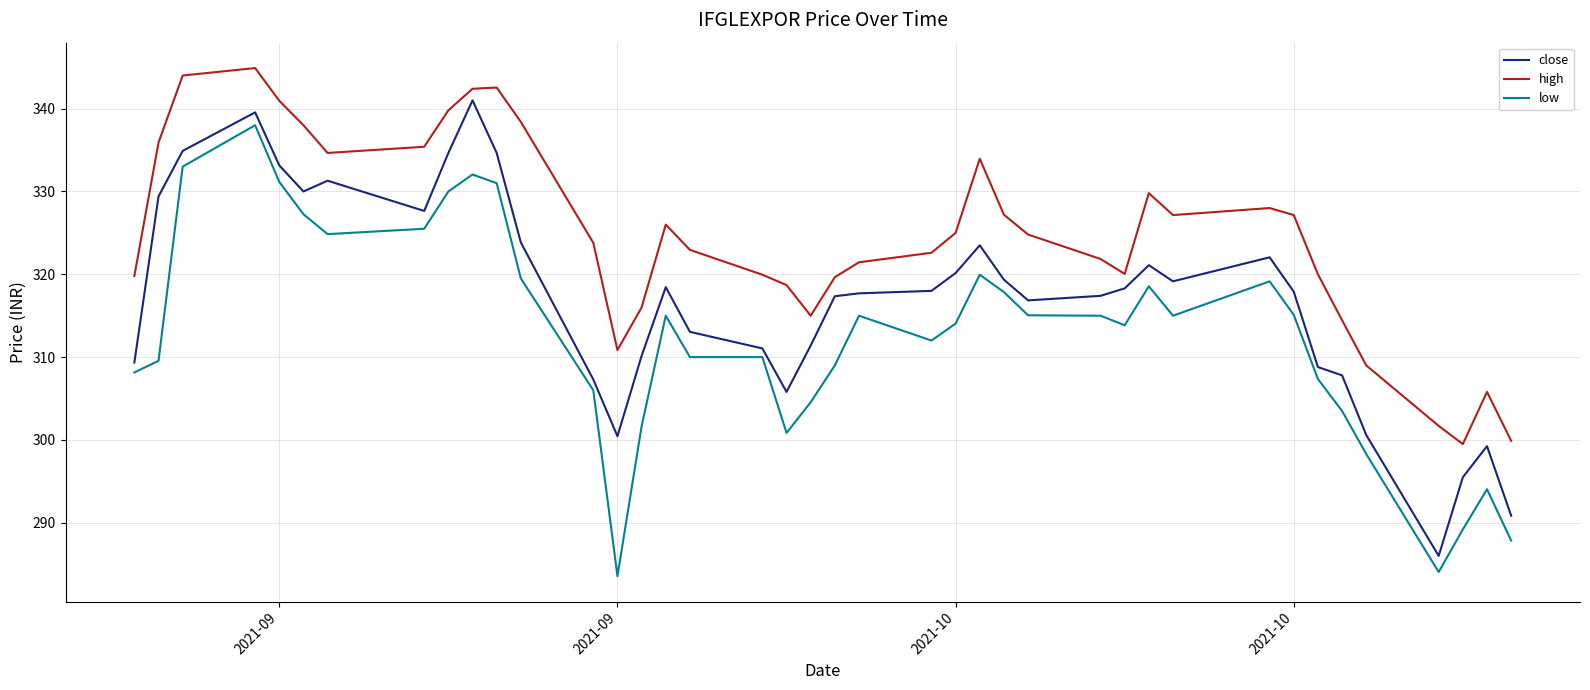

Which series has the largest total across all categories?

high